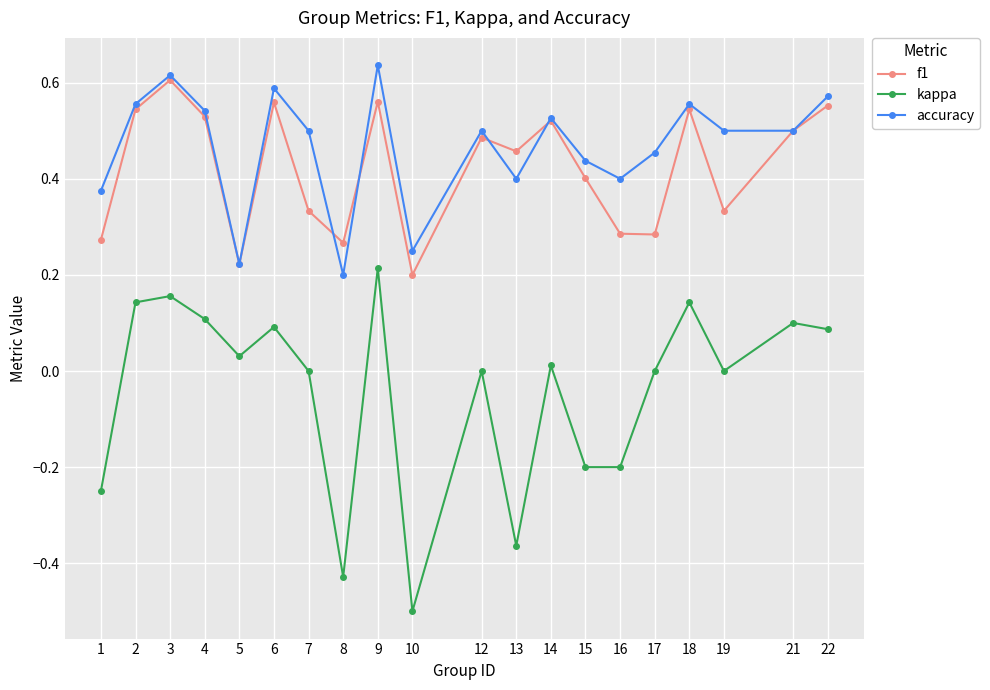

Which category has the lowest value across all series?

10